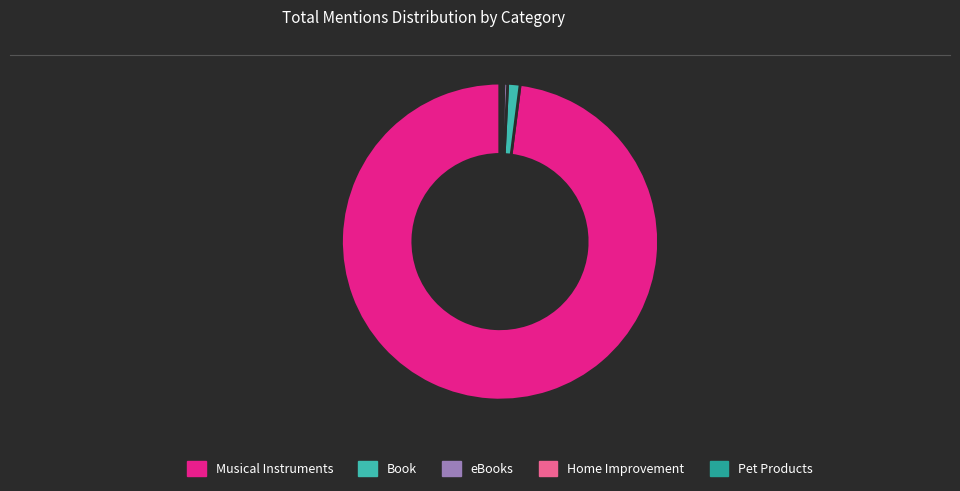

Combined, do Book and eBooks account for over 50%?

No